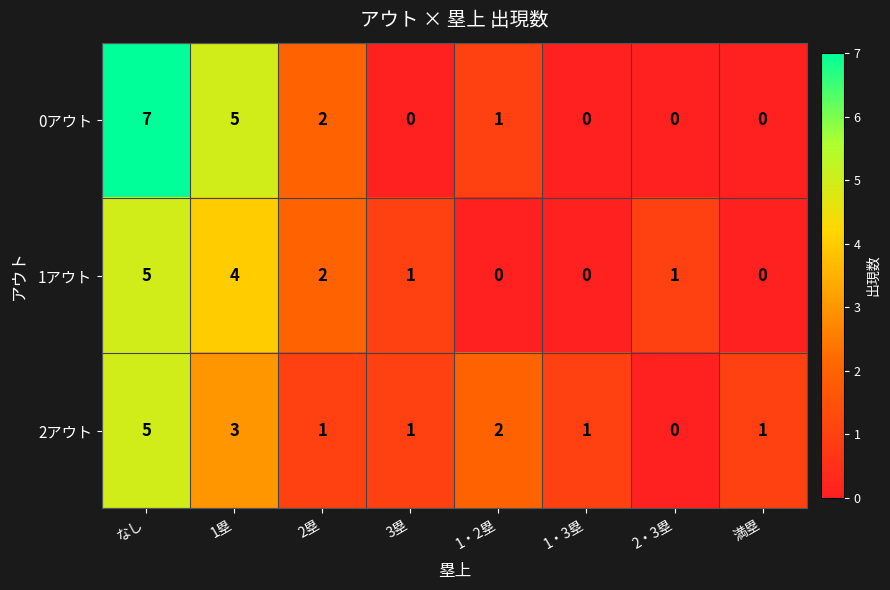

Count the number of data series in this chart.

3